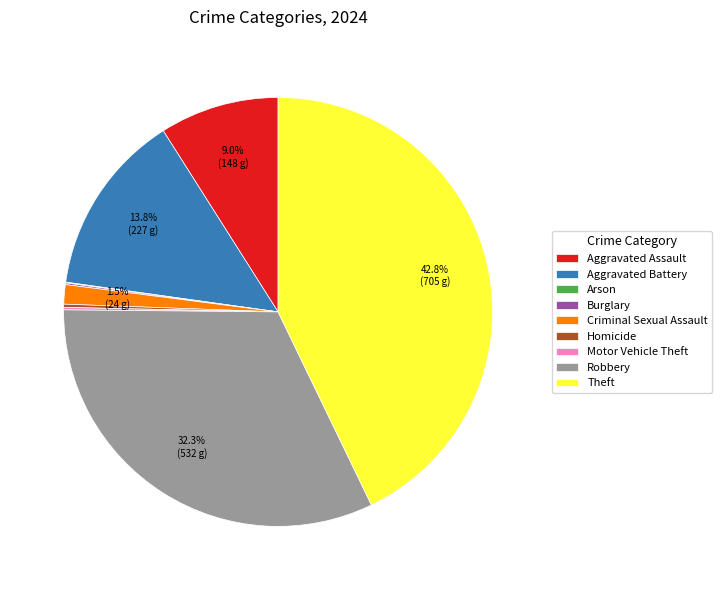

How much of the chart is everything except Aggravated Assault?

91.0%